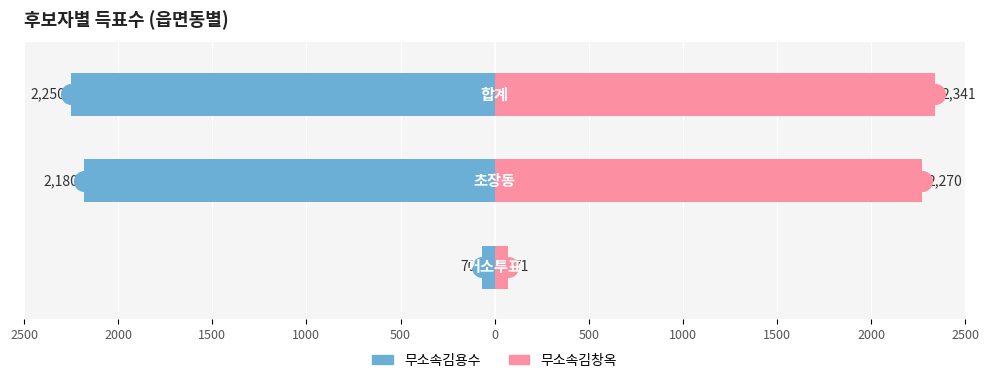

Which series has the largest total across all categories?

무소속김창옥